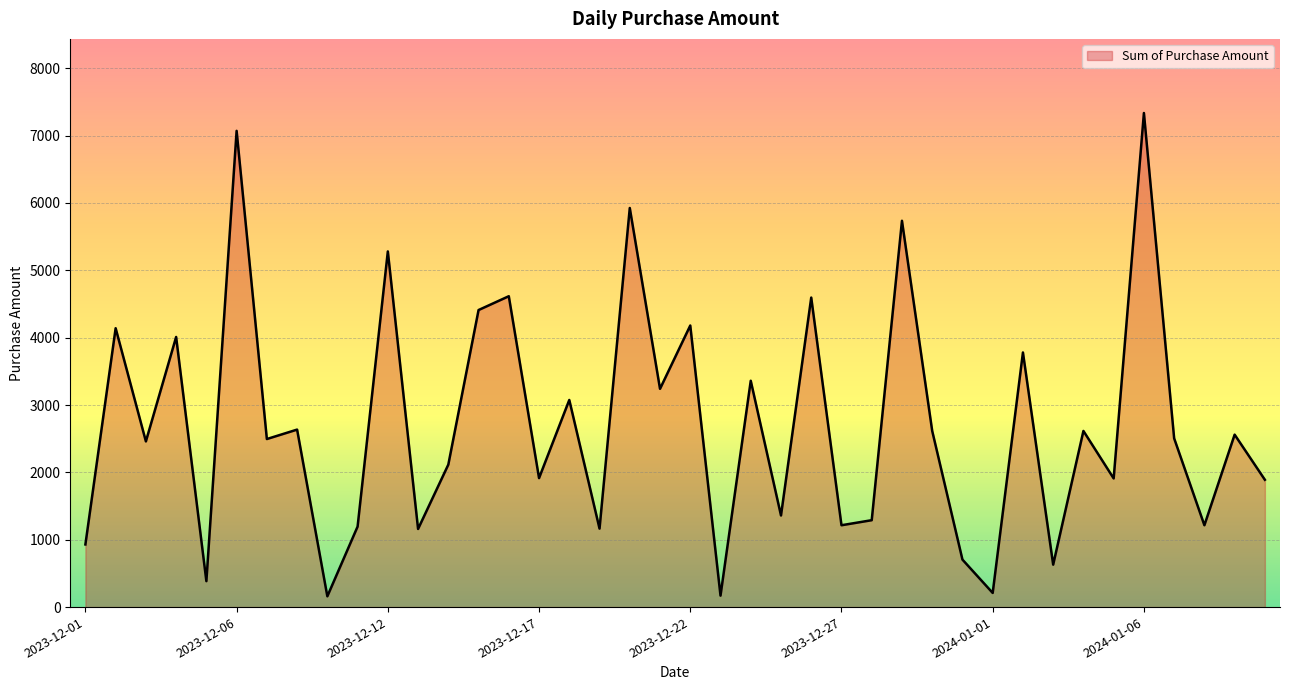

True or false: the data has more than 1 interior local peaks.

True